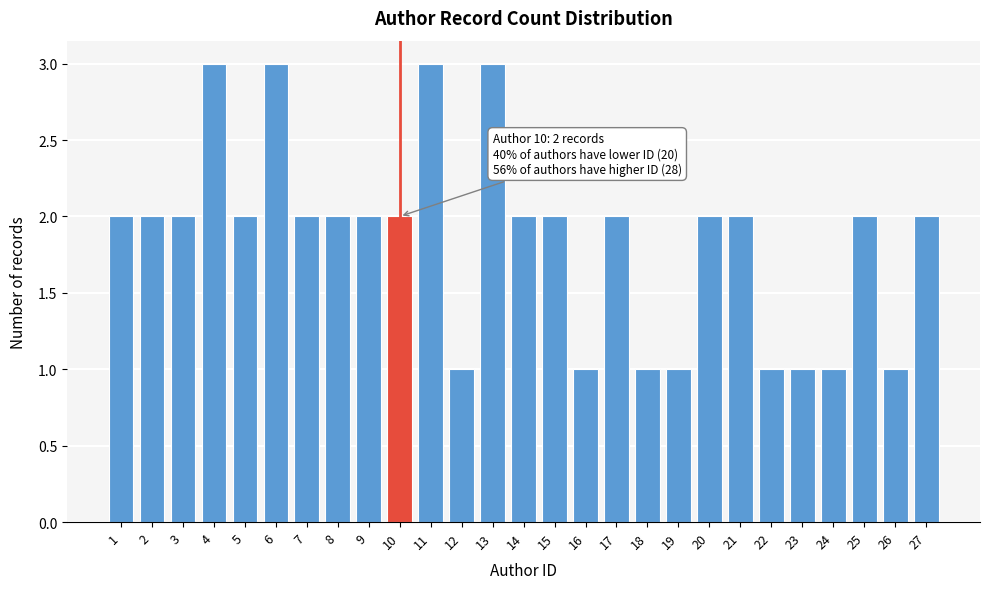

Reading left to right, list all the values displayed in this chart.

2	2	2	3	2	3	2	2	2	2	3	1	3	2	2	1	2	1	1	2	2	1	1	1	2	1	2